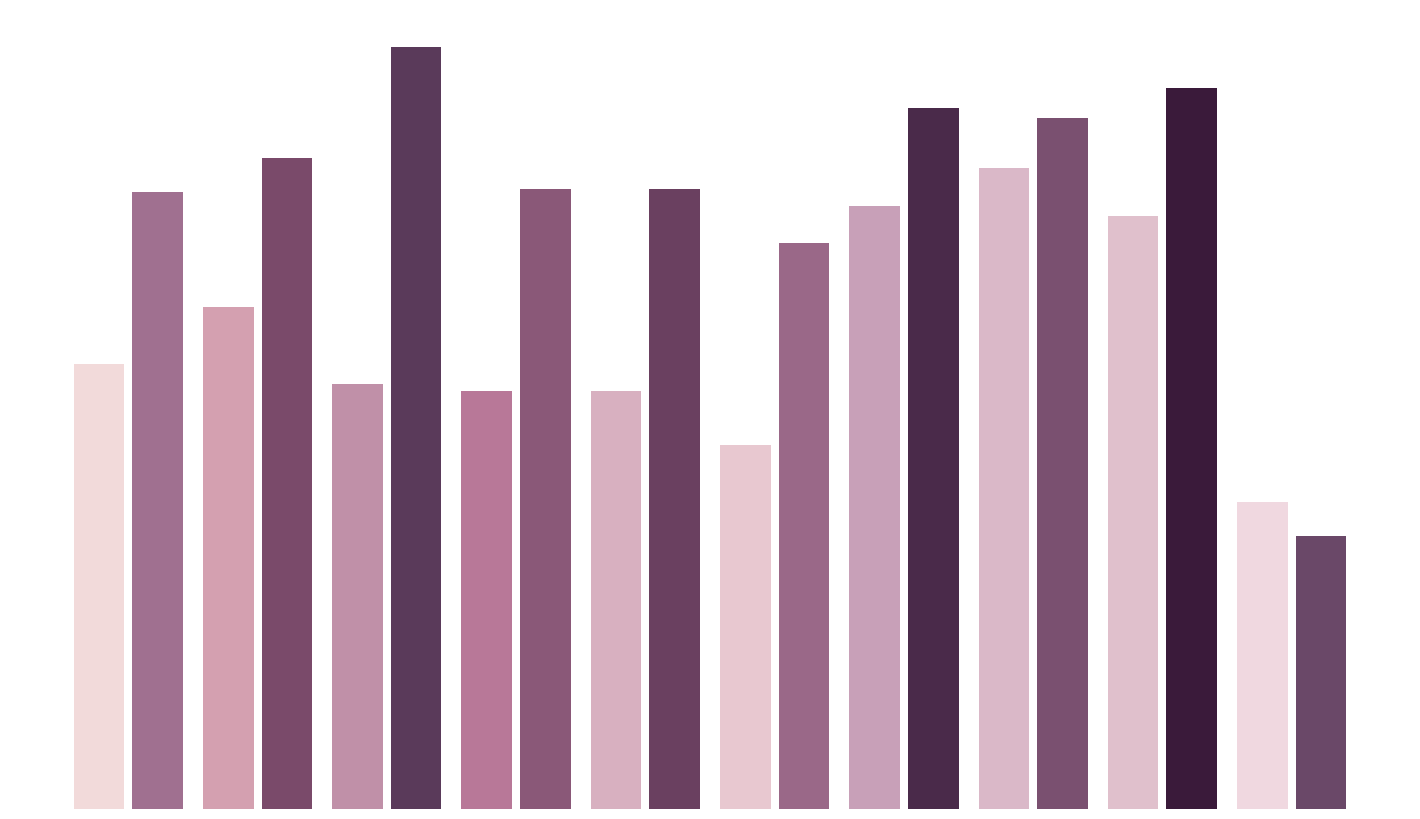

How many categories are shown in the chart?

10